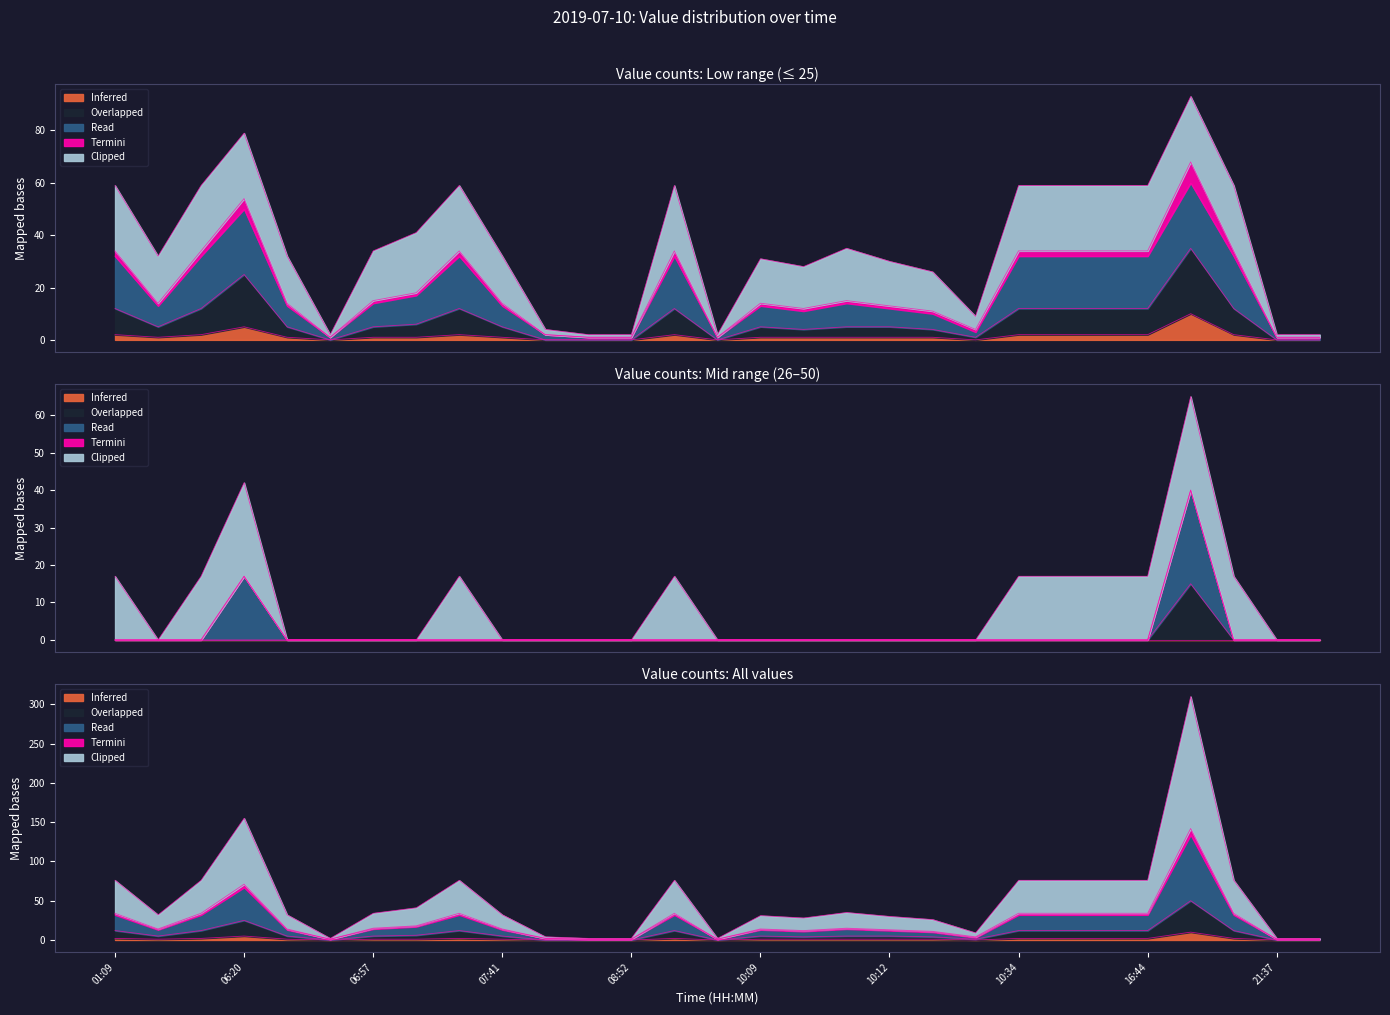

How many series are shown in this chart?

5